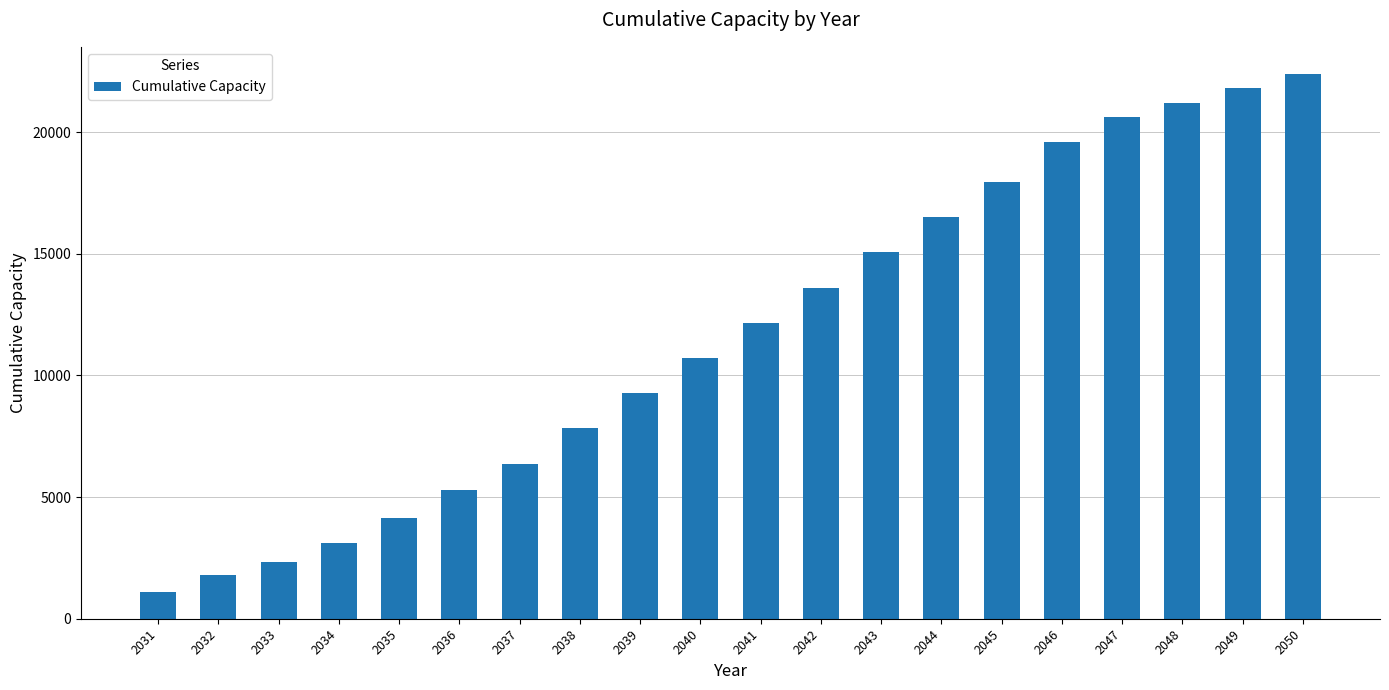

List the labels in order of value, smallest first.

2031, 2032, 2033, 2034, 2035, 2036, 2037, 2038, 2039, 2040, 2041, 2042, 2043, 2044, 2045, 2046, 2047, 2048, 2049, 2050